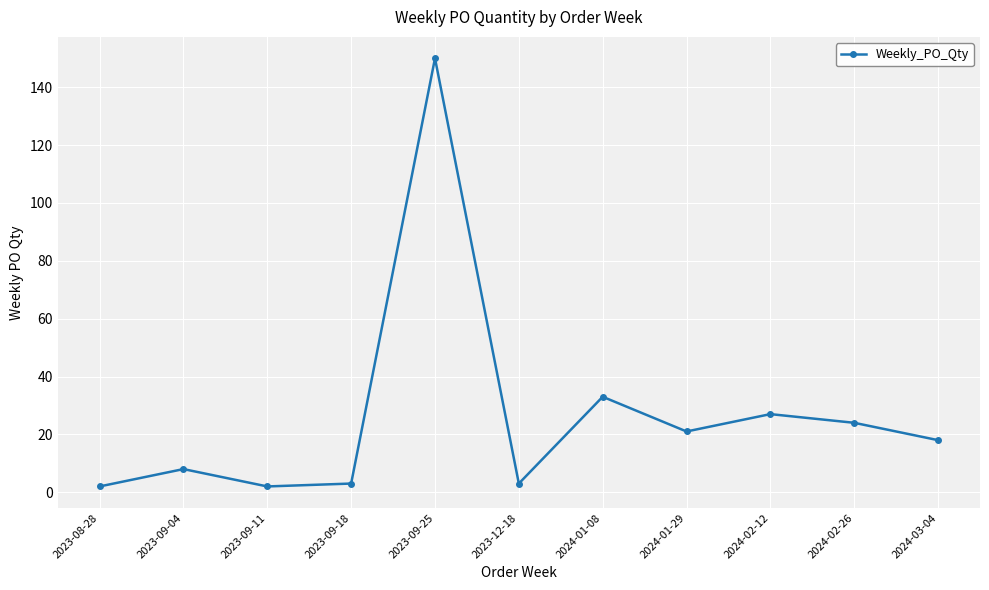

What is the difference between the maximum and minimum values?

148